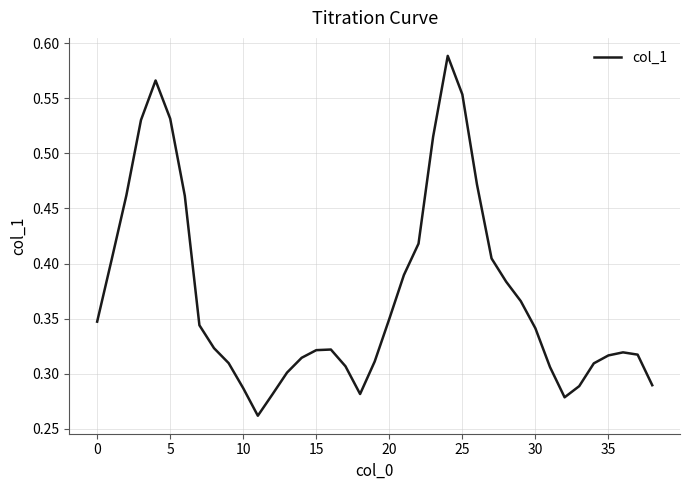

Which label corresponds to the largest value in the chart?

24